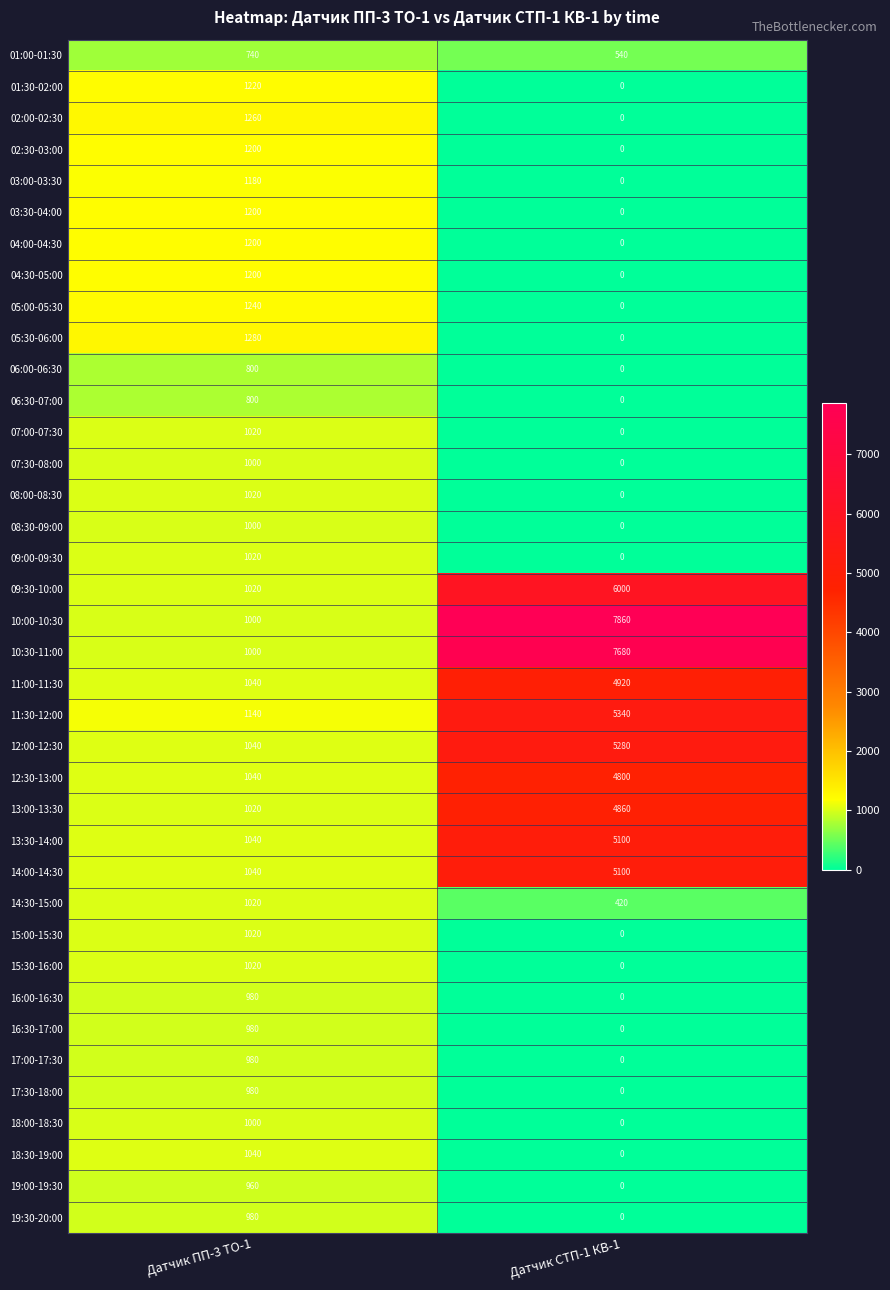

Read the 11:30-12:00 value at Датчик ПП-3 ТО-1, to the nearest 10.

1140